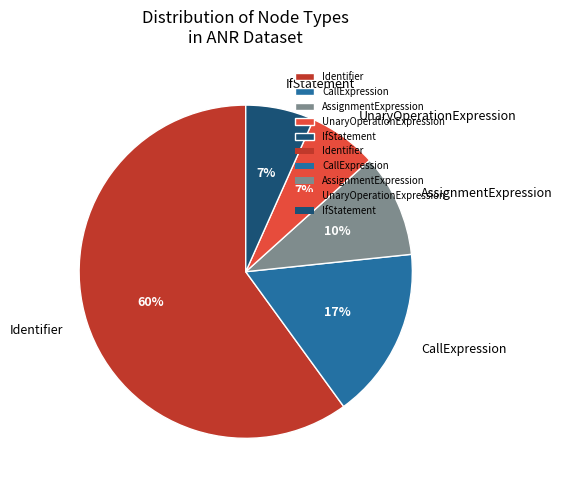

True or false: Identifier accounts for 60% of the total.

True